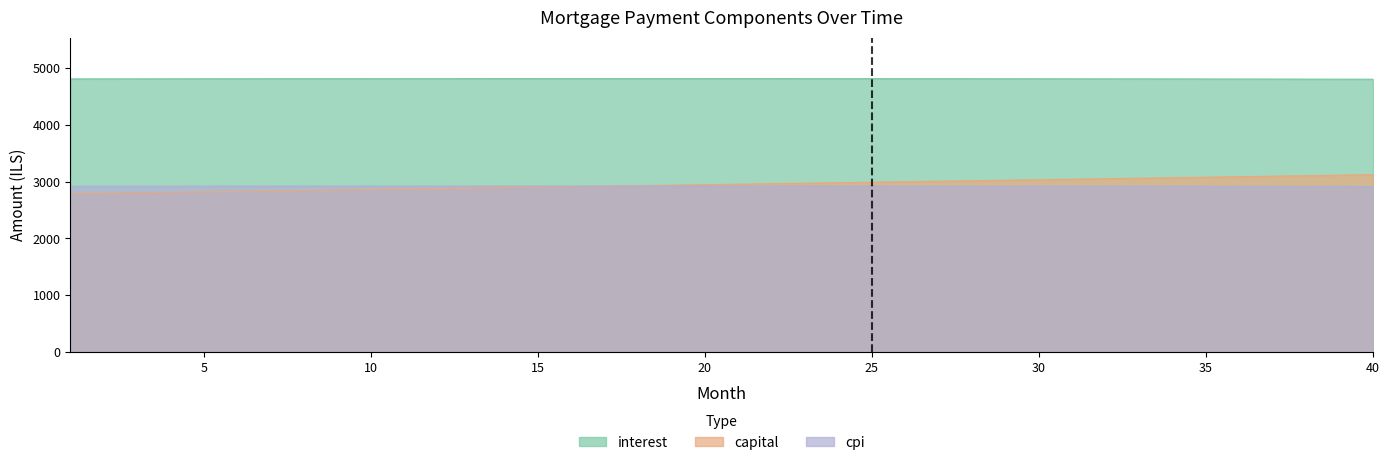

How many lines are shown in the chart?

3